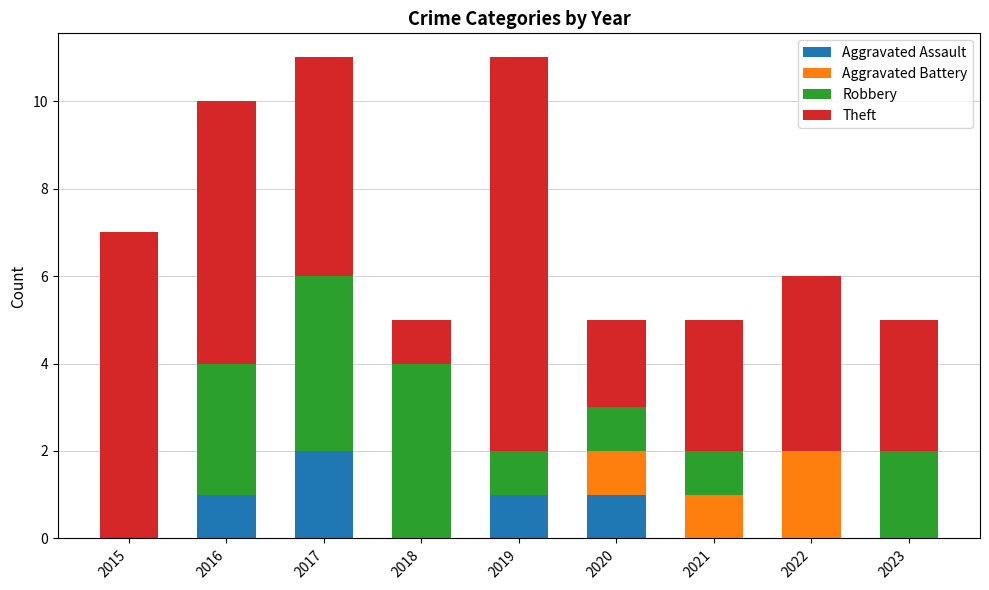

The Aggravated Assault series shows 0 at 2016. True or false?

False